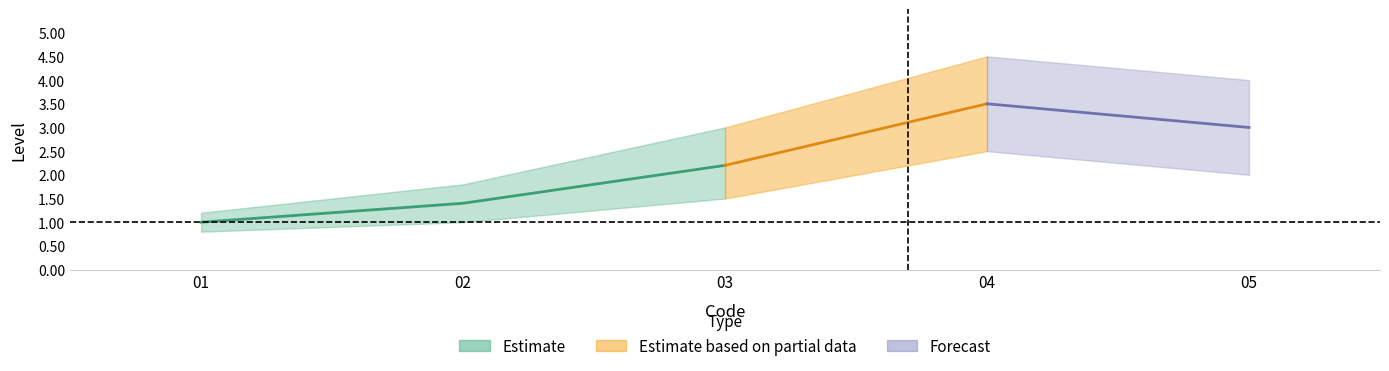

Which has a higher value, 2 or 5?

5